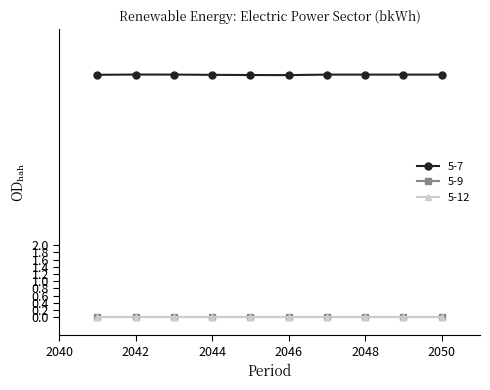

Reading left to right, transcribe all the data shown in this chart.

5-7: 6.7	6.7	6.7	6.7	6.7	6.7	6.7	6.7	6.7	6.7
5-9: 0.0	0.0	0.0	0.0	0.0	0.0	0.0	0.0	0.0	0.0
5-12: 0.0	0.0	0.0	0.0	0.0	0.0	0.0	0.0	0.0	0.0